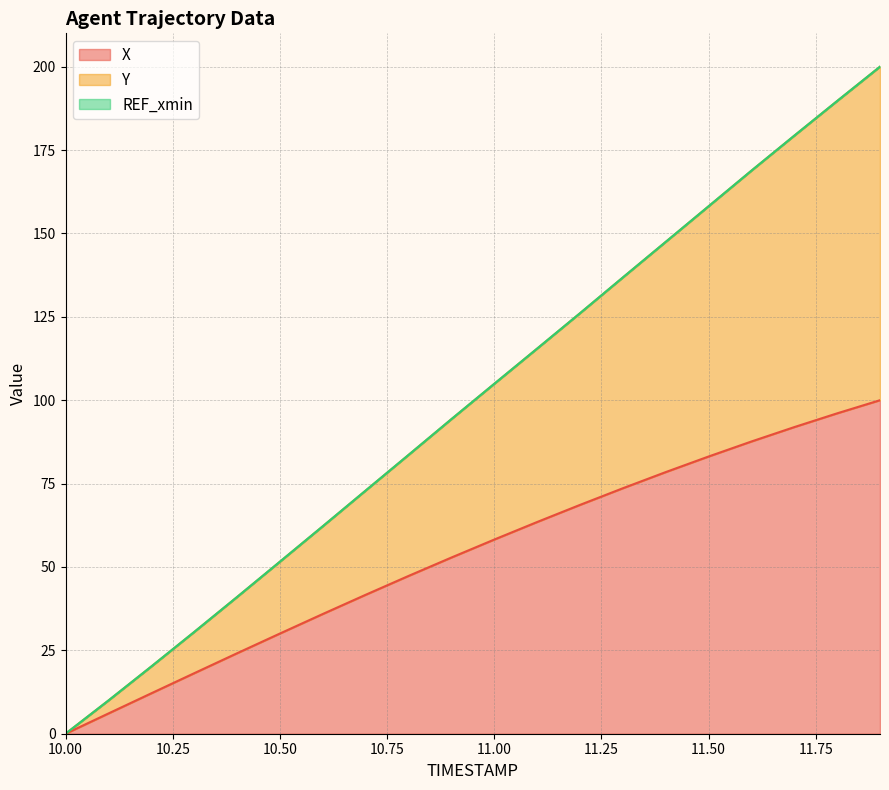

Reading left to right, transcribe all the data shown in this chart.

X: 0.0	6.1	12.1	18.1	24.1	30.0	35.9	41.7	47.3	52.8	58.2	63.5	68.6	73.6	78.4	83.1	87.6	91.9	96.1	100.0
Y: 0.0	10.0	20.1	30.5	41.0	51.6	62.2	72.9	83.6	94.3	104.9	115.5	126.1	136.8	147.5	158.1	168.8	179.3	189.7	200.0